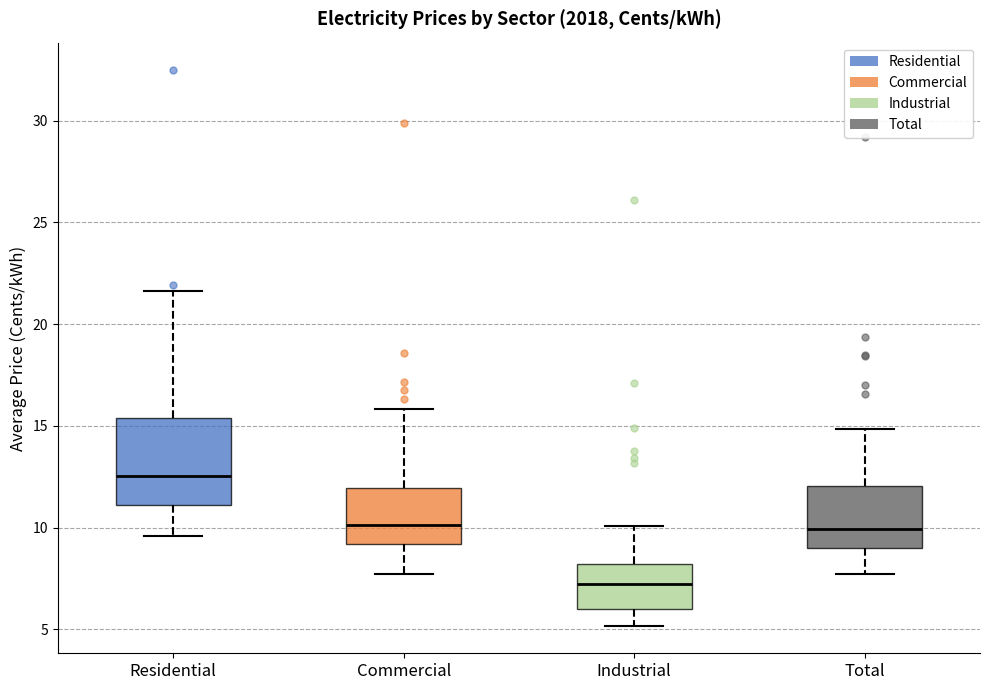

Comparing the boxes themselves (not the whiskers), which one is the tallest?

Residential